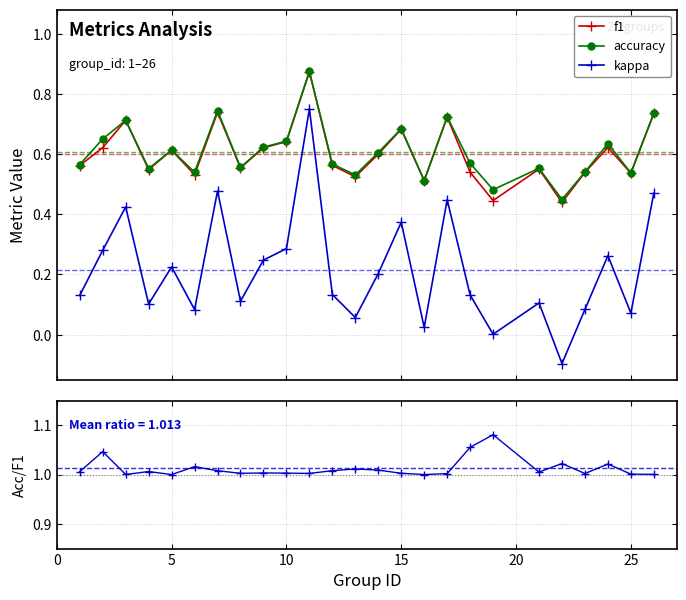

At how many categories does at least one series exceed 0?

25